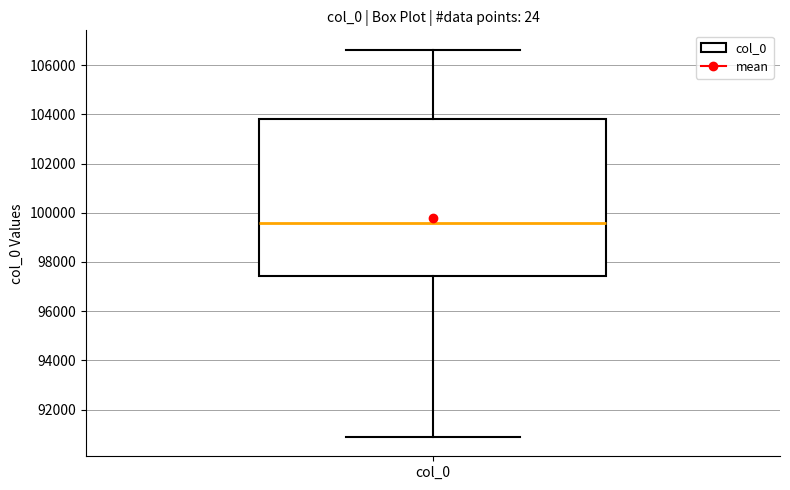

Where does the lower whisker of the box for col_0 end on the y-axis? The values are not printed on the chart, so give them approximately, as read against the axis.

90800